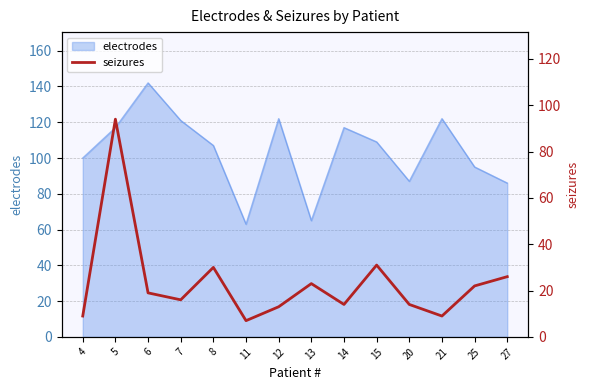

What is the minimum value shown in the chart?

7